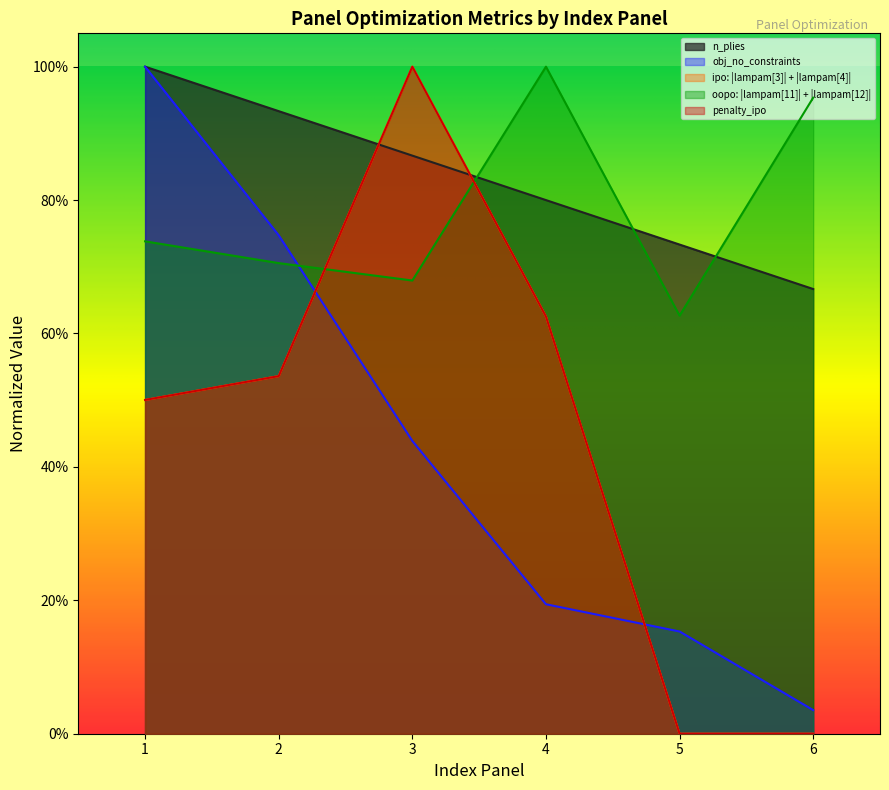

At 6, list the series in order from largest to smallest.

oopo: |lampam[11]| + |lampam[12]|, n_plies, obj_no_constraints, penalty_ipo, ipo: |lampam[3]| + |lampam[4]|